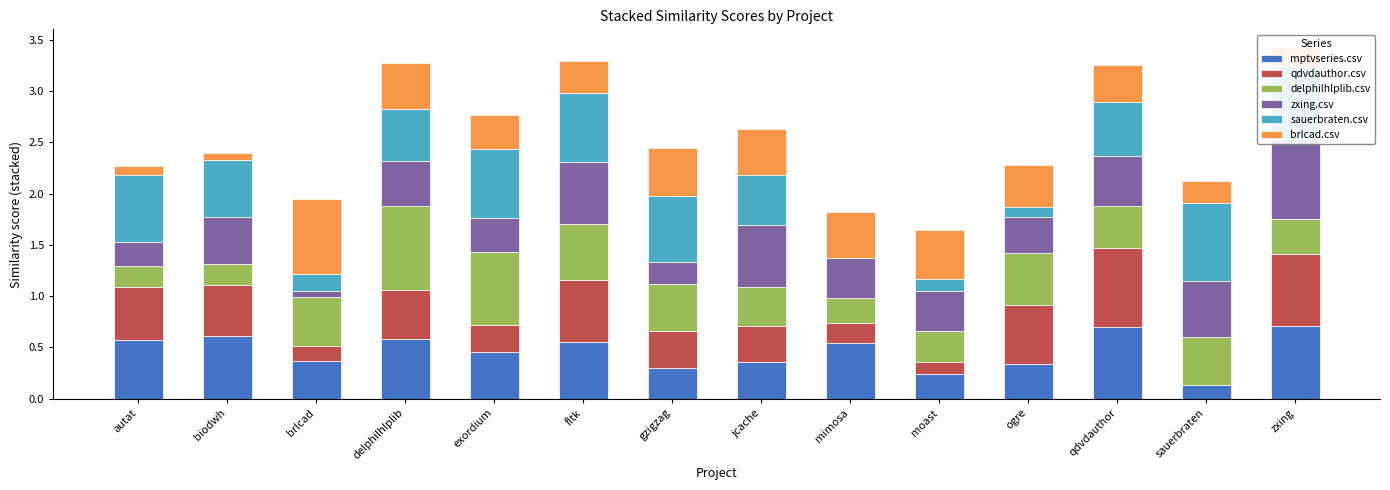

The value of sauerbraten.csv at brlcad is 0.1. True or false?

False